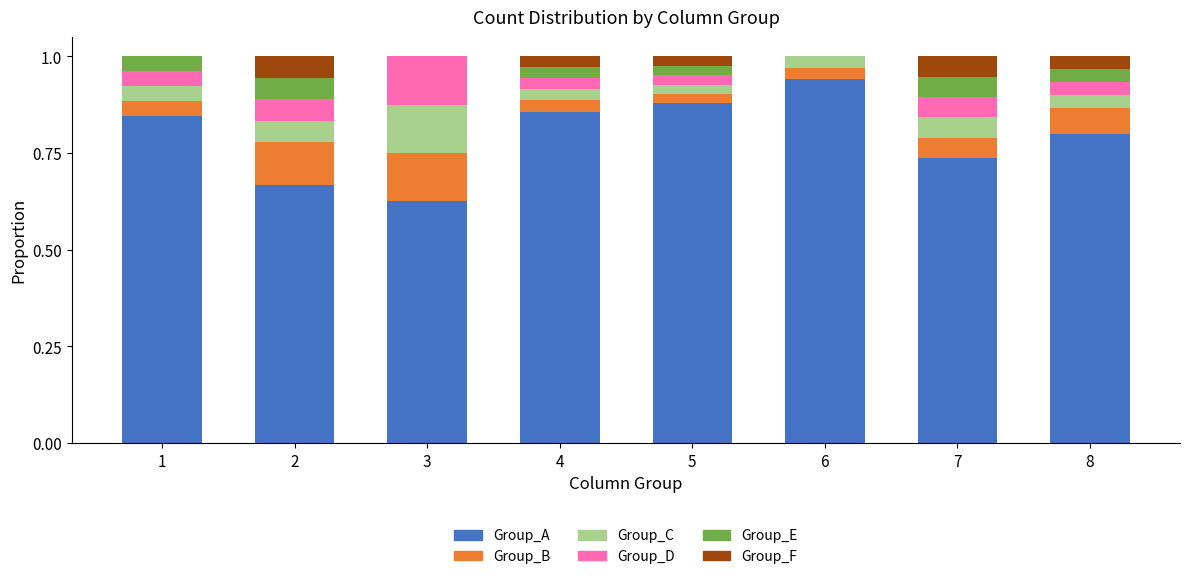

At which label does Group_A reach its peak?

6